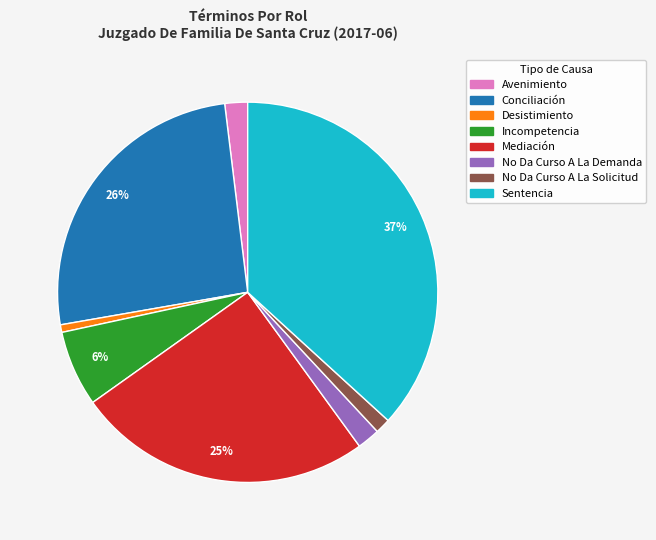

What is the largest slice in the pie chart?

Sentencia